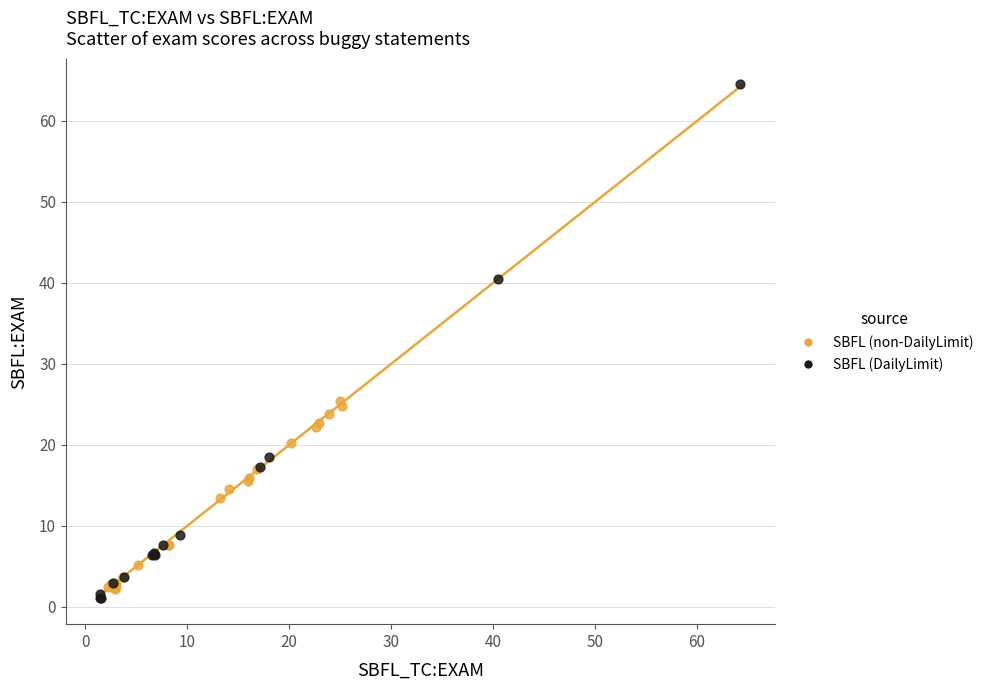

Which series reaches the maximum Y coordinate?

SBFL (DailyLimit)